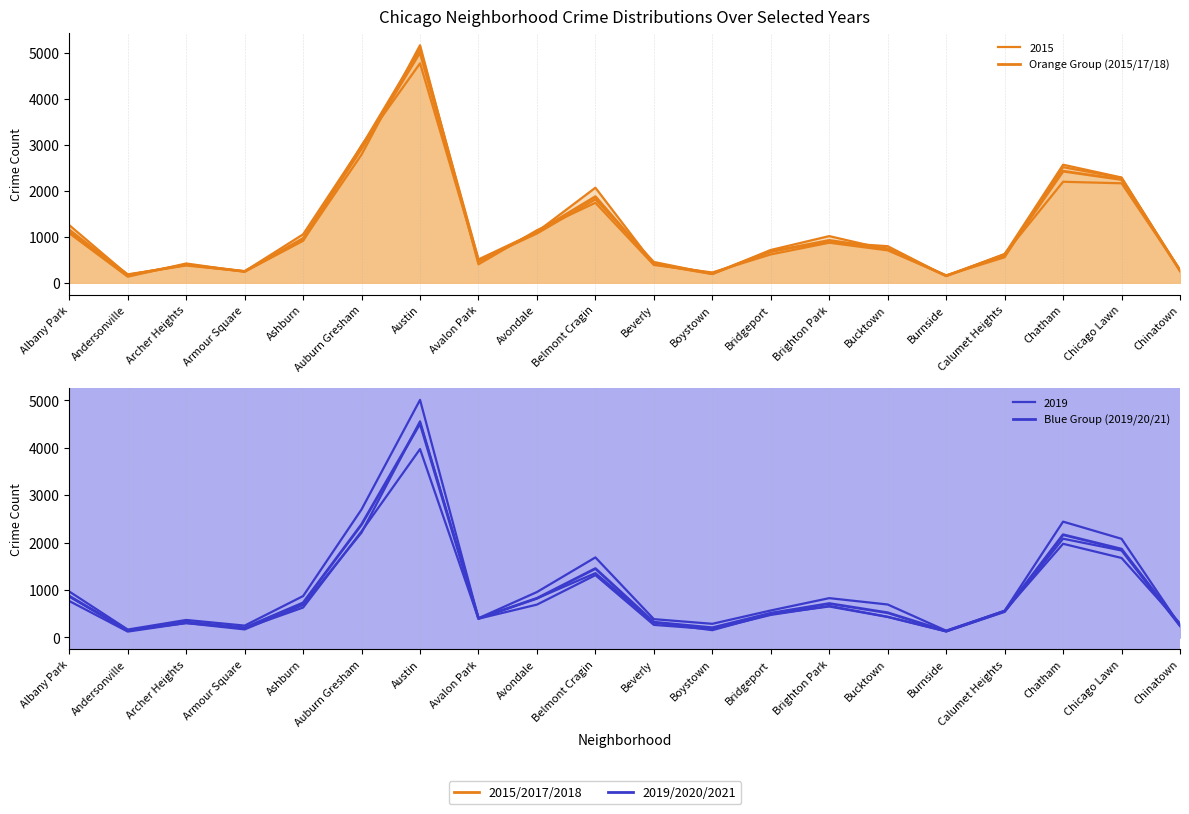

Which category has the highest value in the Orange Group (2015/17/18) series?

Austin